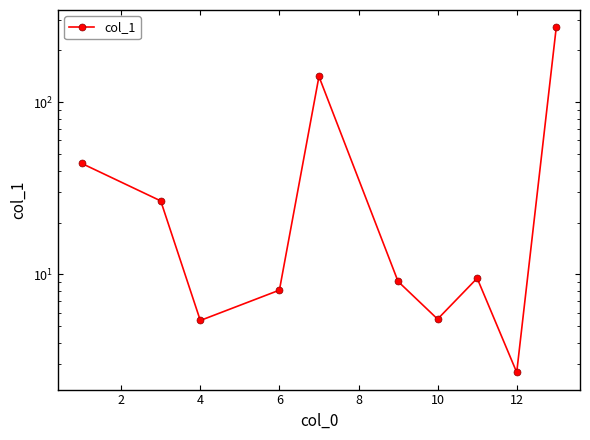

What is the value of the 7th point from the left?

5.5